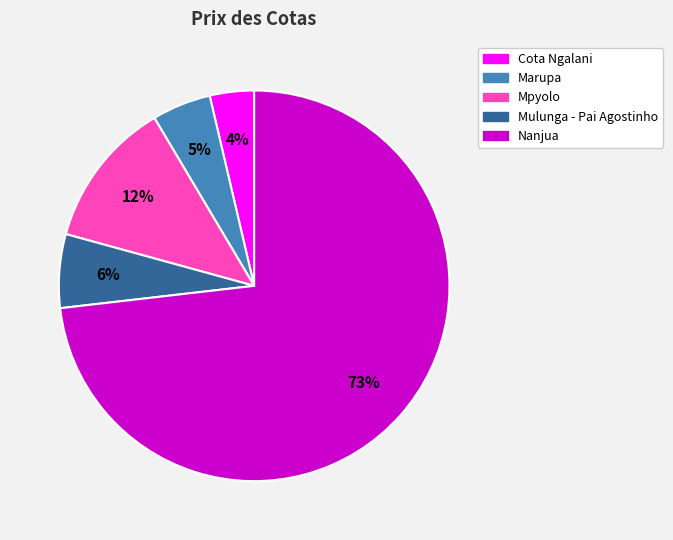

Combined, do Mpyolo and Marupa account for over 50%?

No